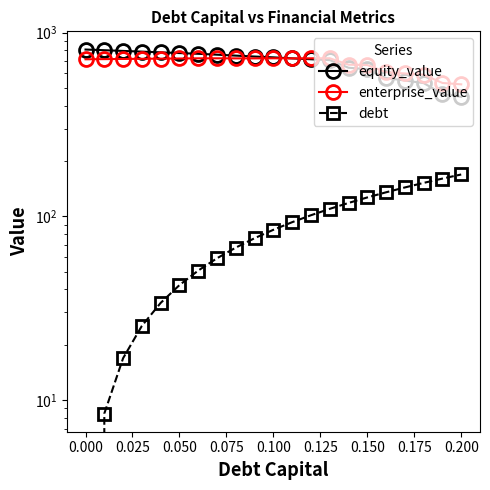

How many values in the enterprise_value series exceed 719?

11